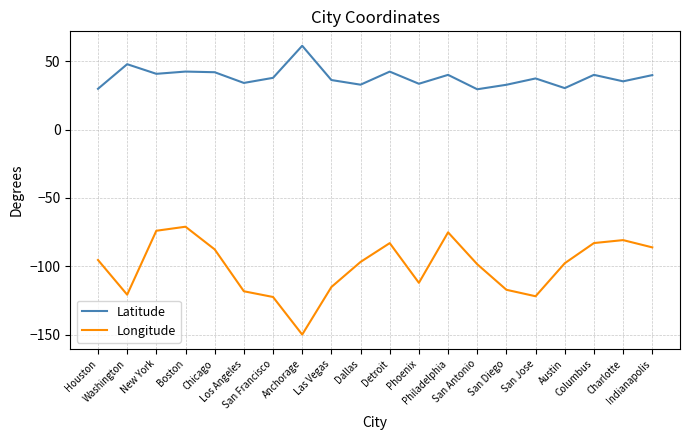

List the series in order of their overall mean, lowest first.

Longitude, Latitude